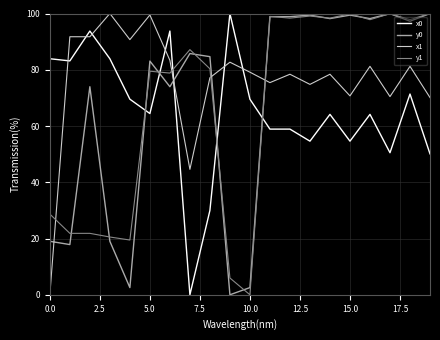

True or false: x1 and x0 cross at least once.

True